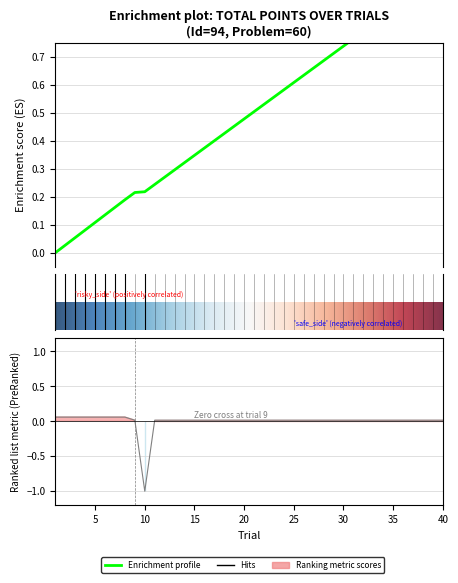

Which category has the lowest value in the total_points series?

1